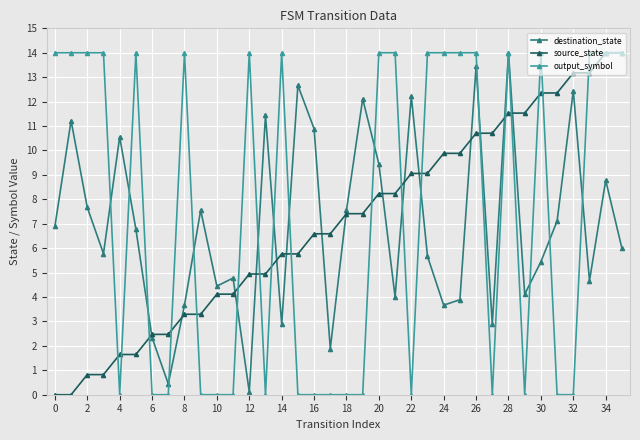

What are all the series names shown in the legend?

destination_state, source_state, output_symbol